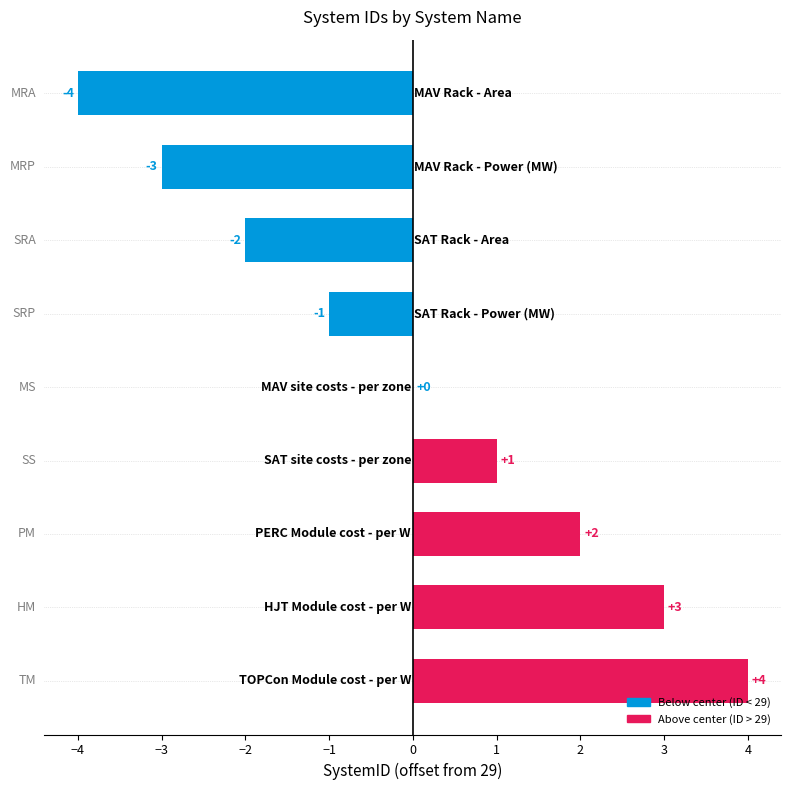

What is the greatest value displayed?

4